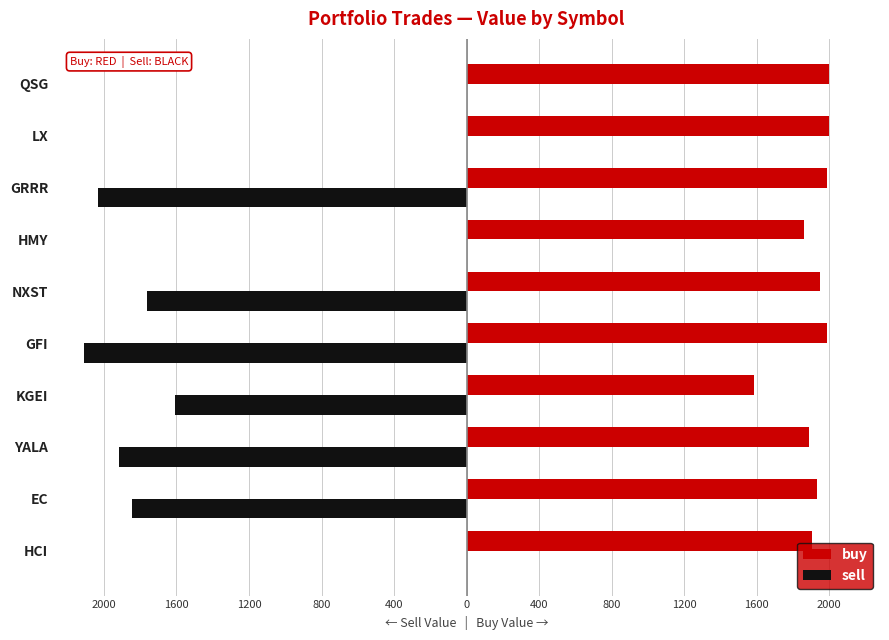

What are all the series names shown in the legend?

buy, sell